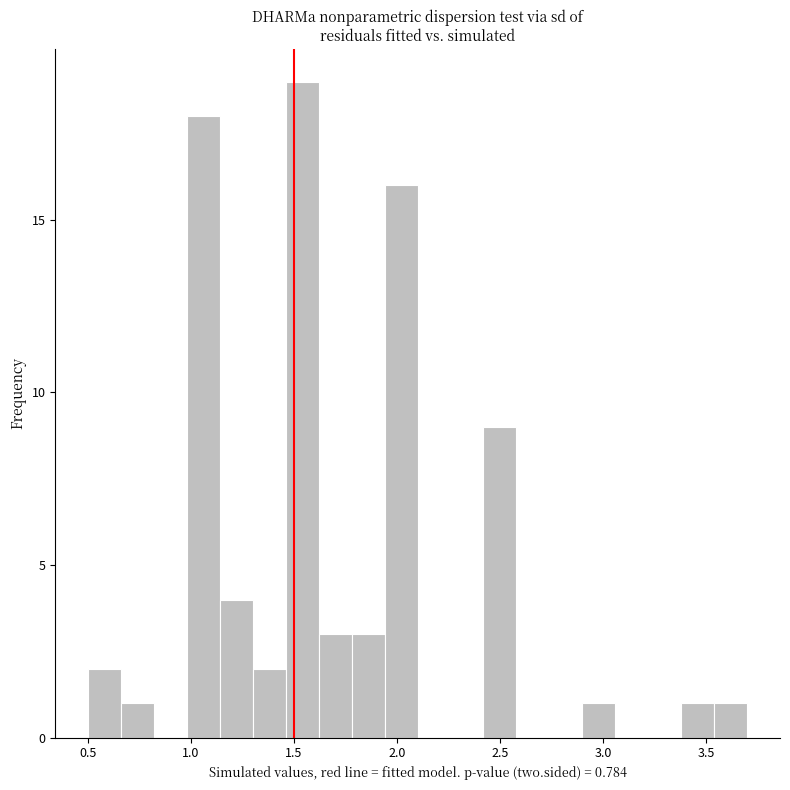

Around what value on the x-axis is the tallest bar? Give the approximate position of its centre, as read against the axis.

1.55